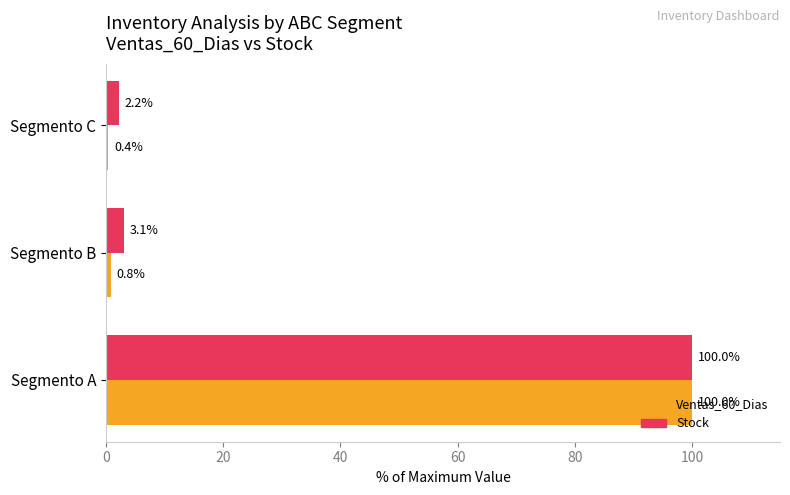

At how many categories does at least one series exceed 97?

1